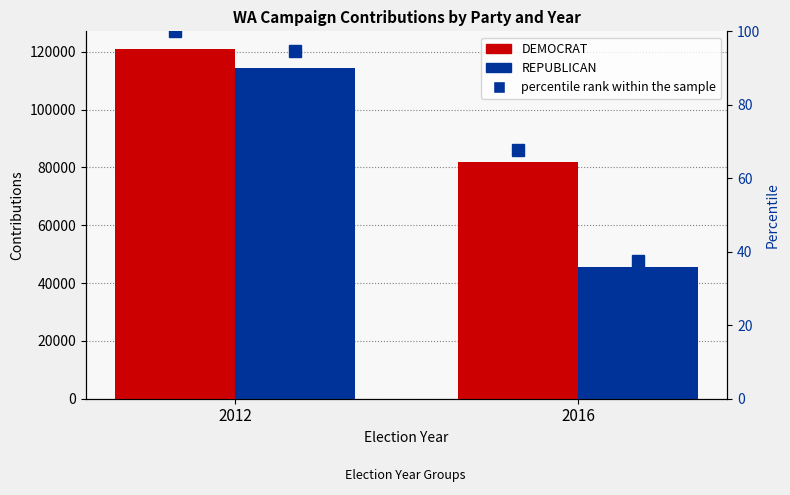

Count the number of categories in the chart.

2